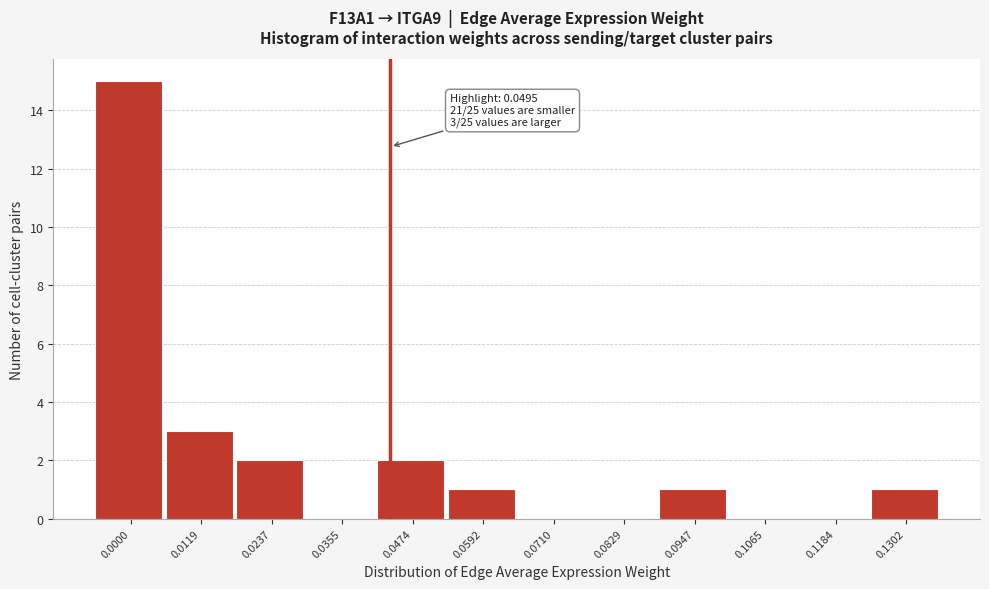

Reading left to right, list all the values displayed in this chart.

0.0000=15	0.0119=3	0.0237=2	0.0355=0	0.0474=2	0.0592=1	0.0710=0	0.0829=0	0.0947=1	0.1065=0	0.1184=0	0.1302=1